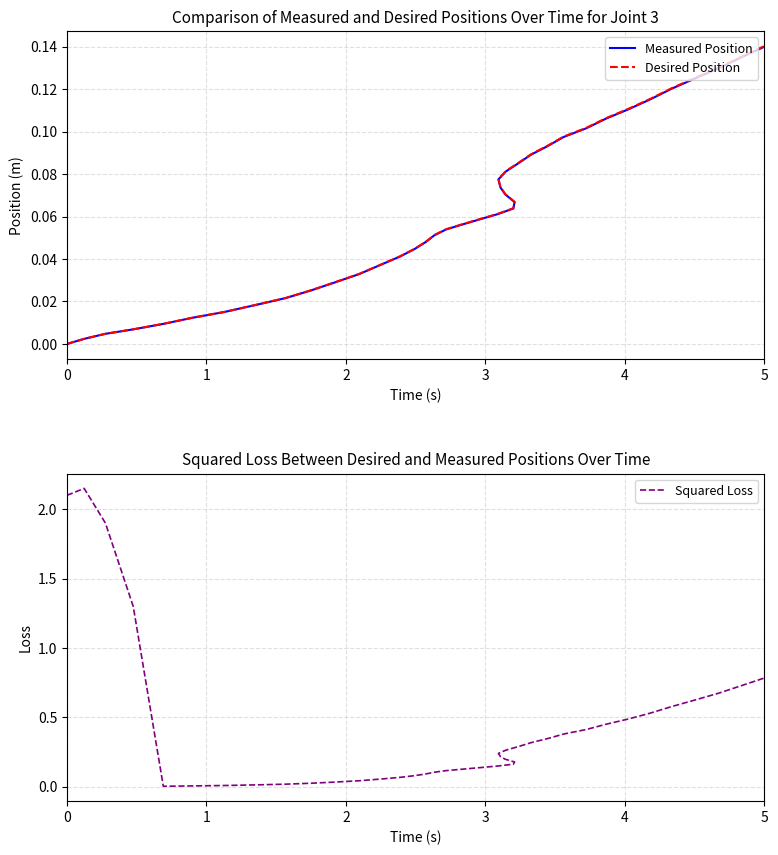

How many lines are shown in the chart?

3